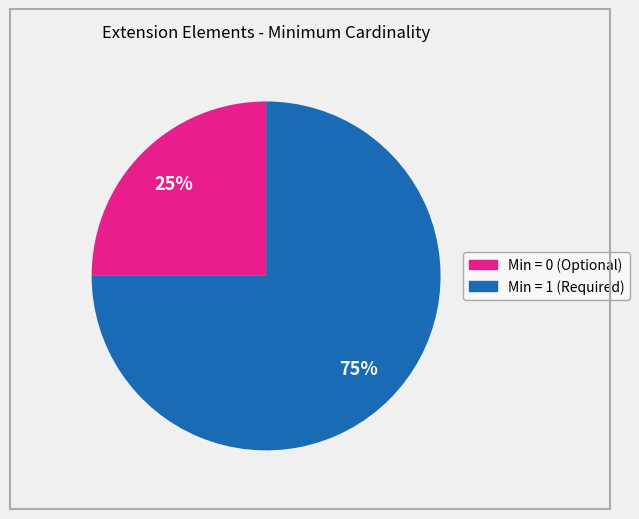

To the nearest percent, what is the average slice percentage?

50%